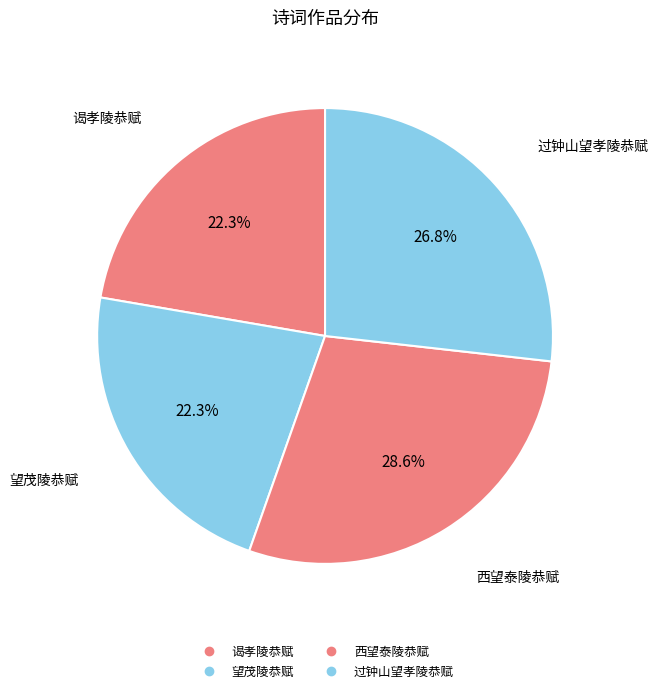

Do 谒孝陵恭赋 and 西望泰陵恭赋 together represent more than half of the pie?

Yes